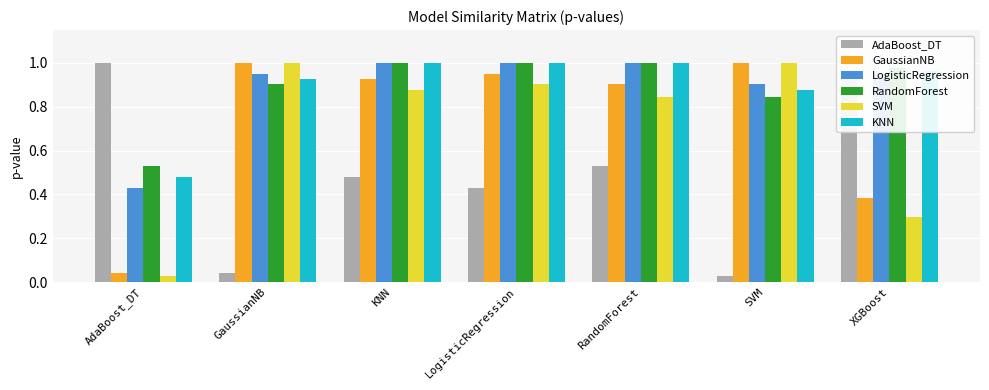

What is the label of the 2nd bar from the right?

SVM